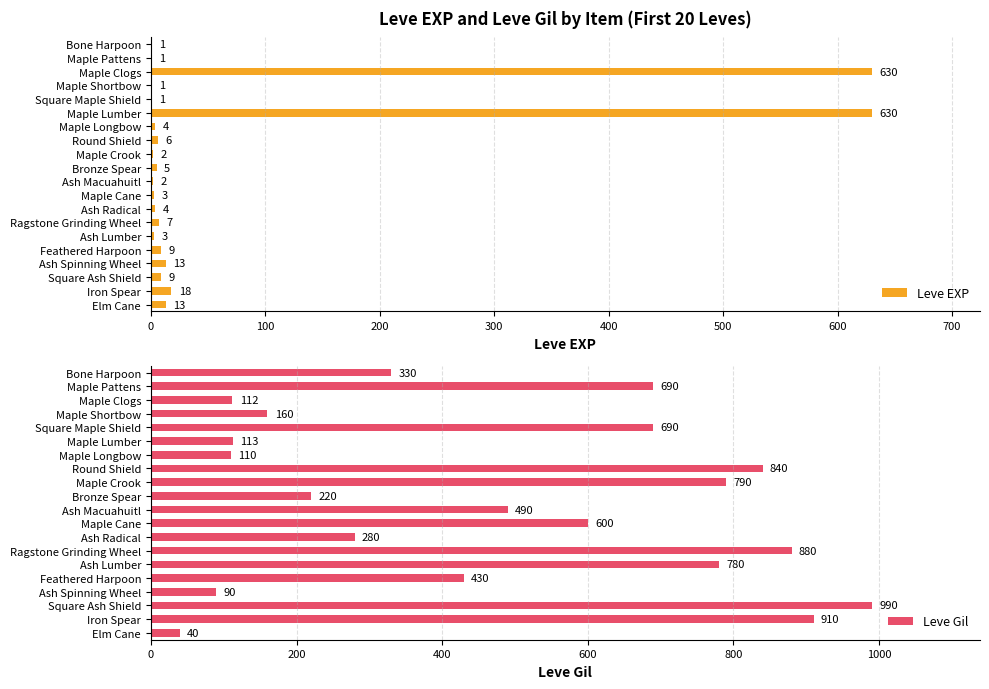

What is the highest value of the Leve EXP series?

630